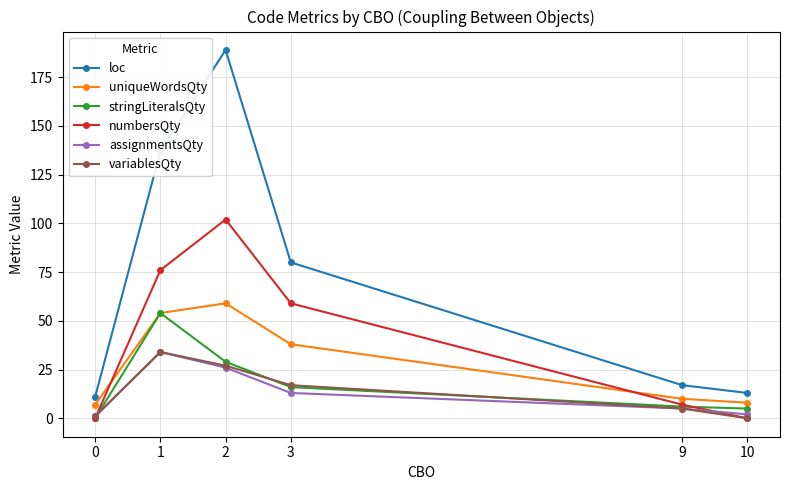

At which label does stringLiteralsQty reach its peak?

1